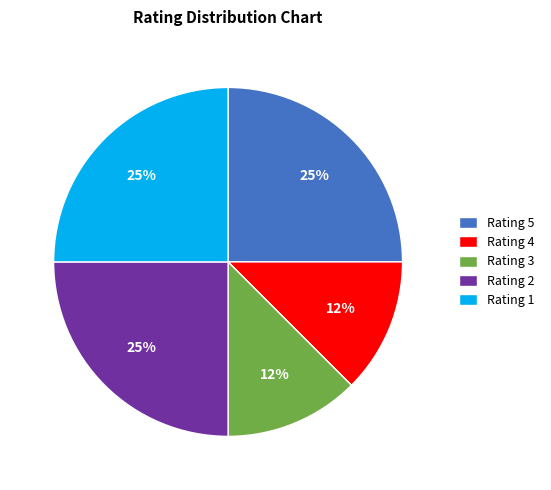

Combined, do Rating 4 and Rating 1 account for over 50%?

No